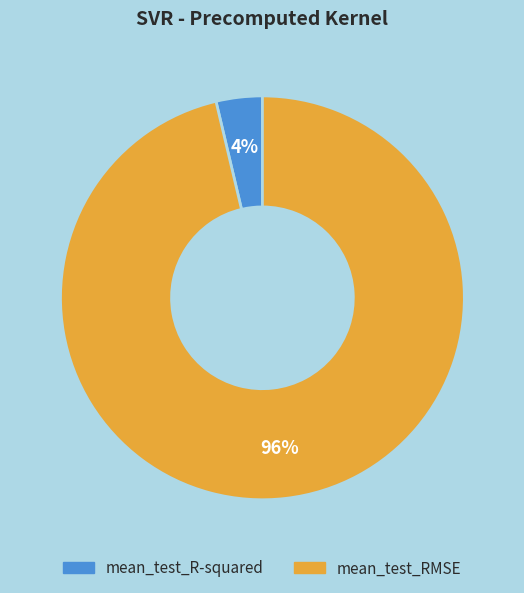

To the nearest percent, what is the average slice percentage?

50%